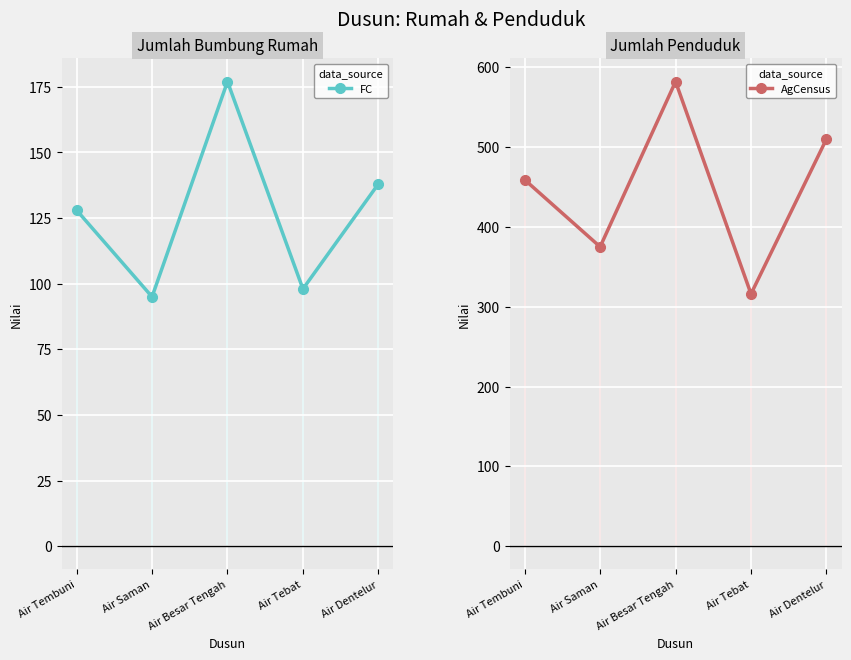

The value of FC at Air Tembuni is 74. True or false?

False